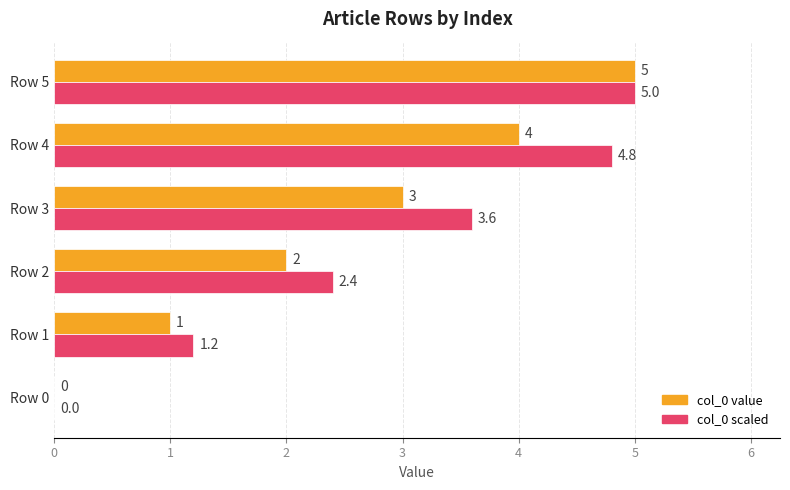

What is the sum of all col_0 value values?

15.0